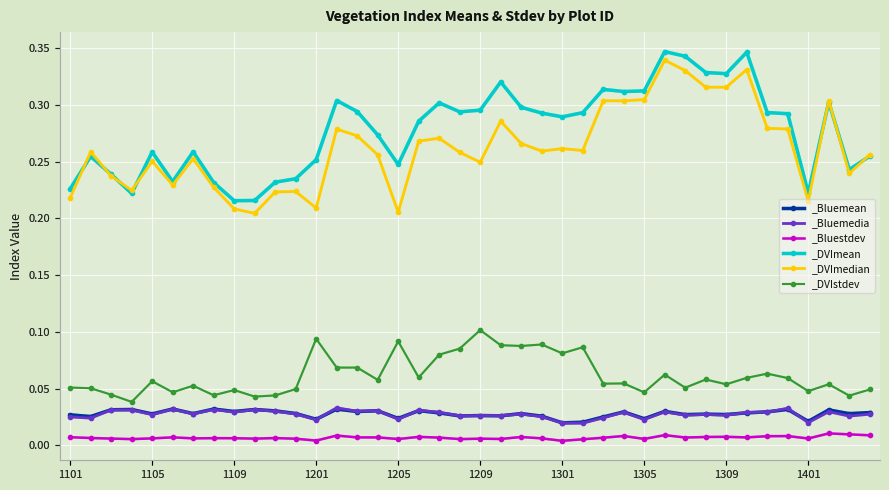

How many data points does each series have?

40